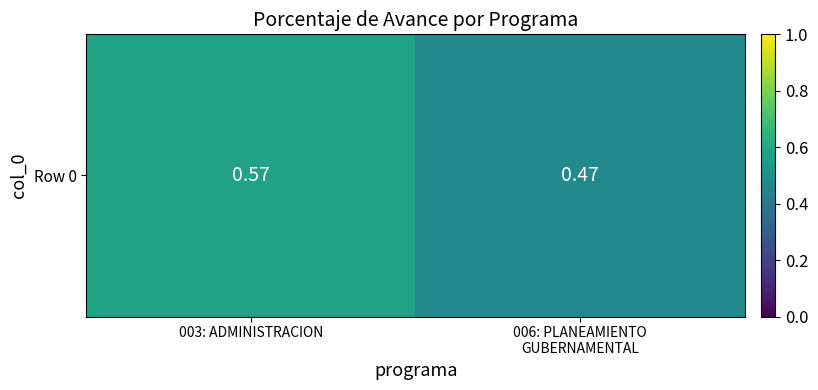

Rank the categories by value from lowest to highest.

006: PLANEAMIENTO
GUBERNAMENTAL, 003: ADMINISTRACION